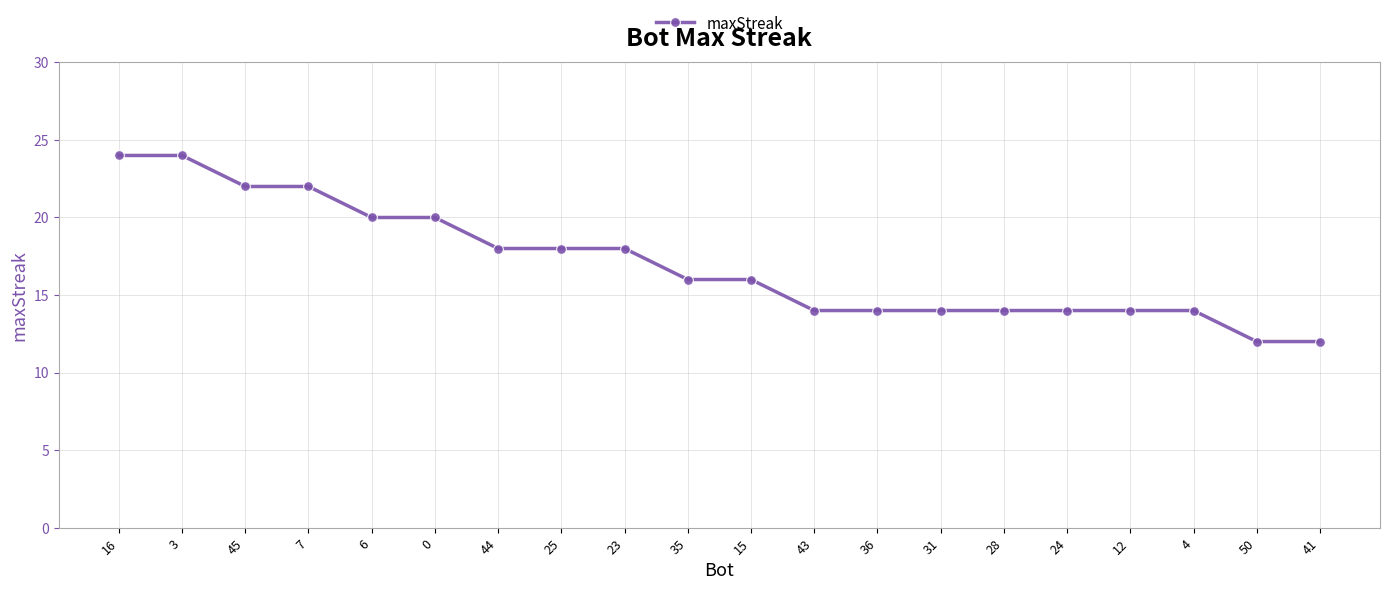

Is it true that the value at 12 is 14?

True